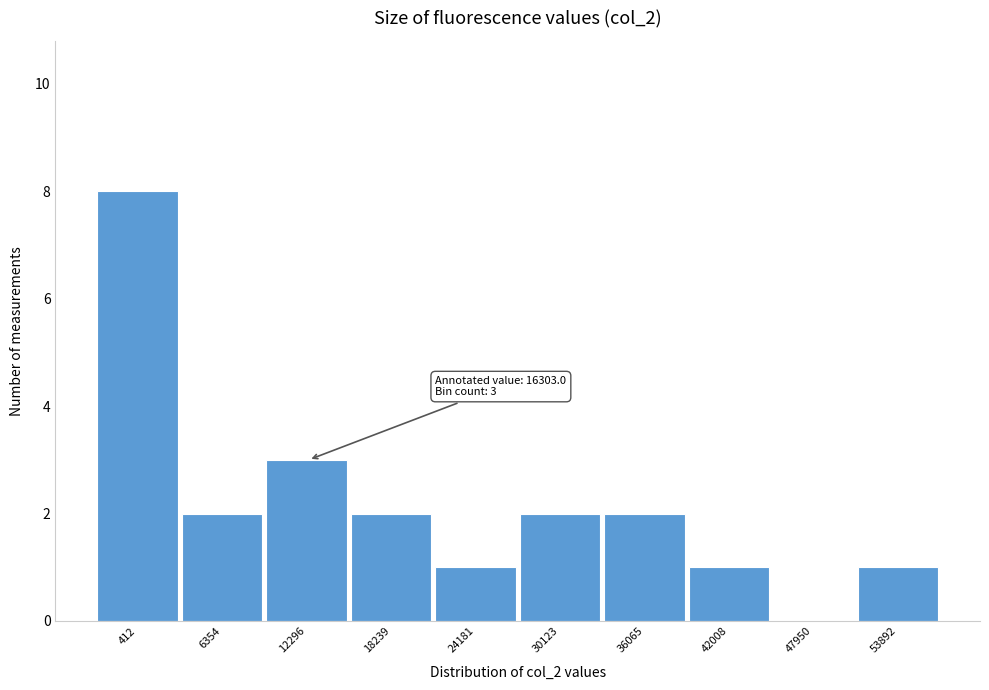

Reading left to right, extract all data points from this chart.

412=8	6354=2	12296=3	18239=2	24181=1	30123=2	36065=2	42008=1	47950=0	53892=1